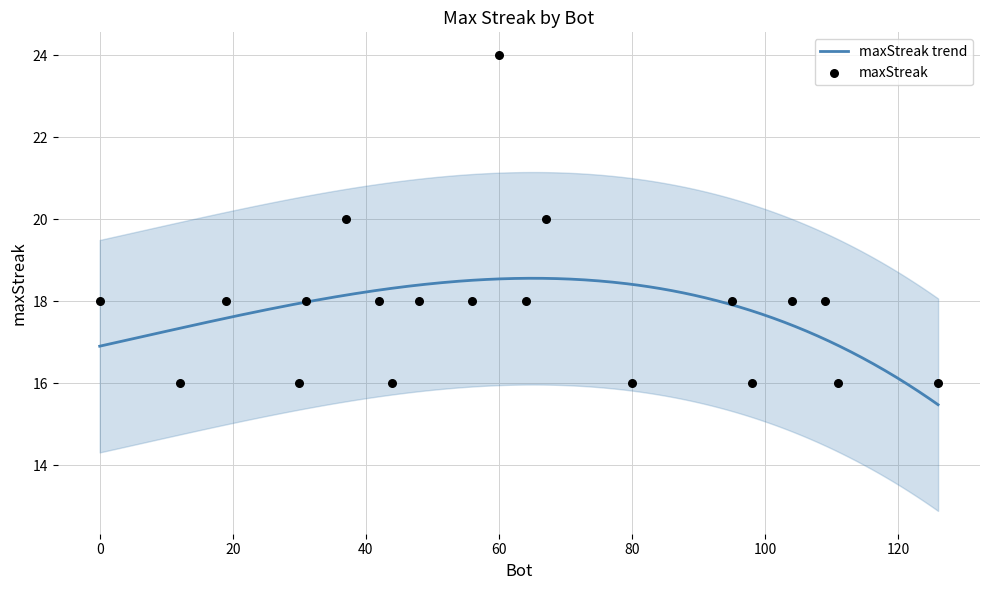

What is the ratio of the value at 37 to the value at 111?

1.2